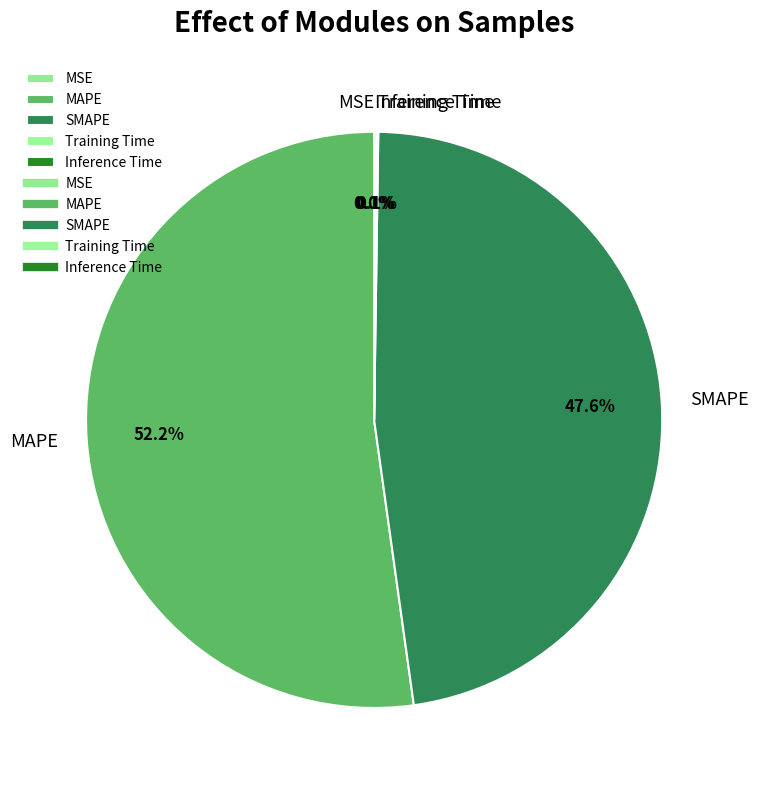

Is there a majority slice in this chart?

Yes